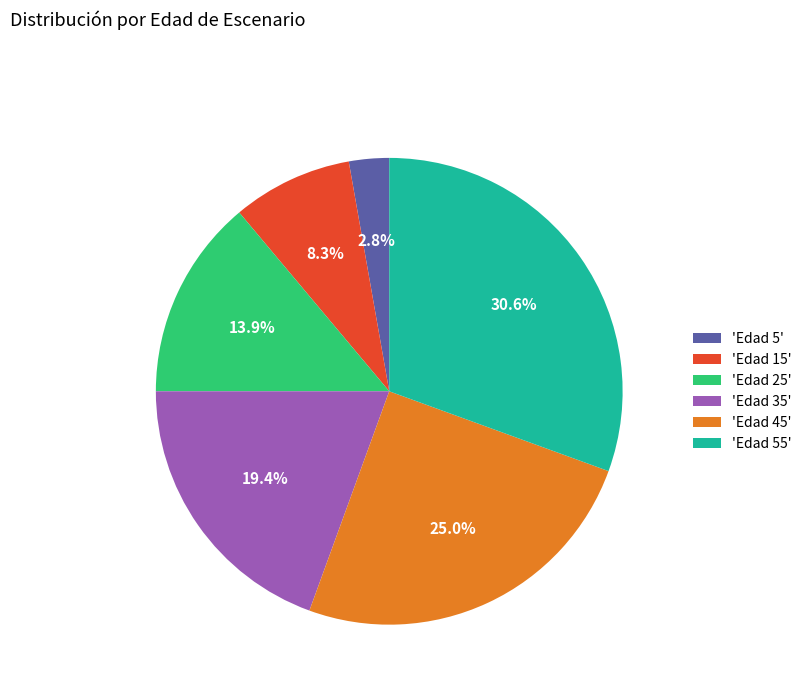

How many slices are in this pie chart?

6